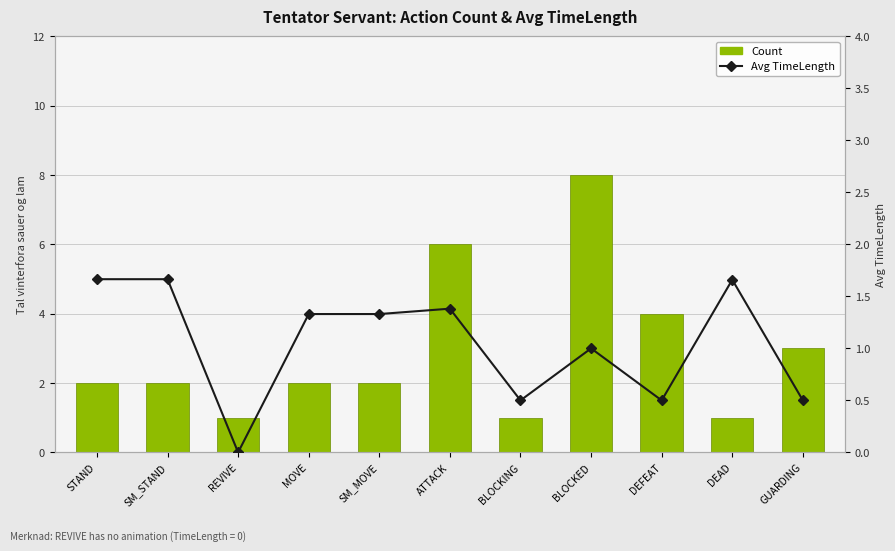

Is it true that Avg TimeLength equals 0.3 at DEFEAT?

False